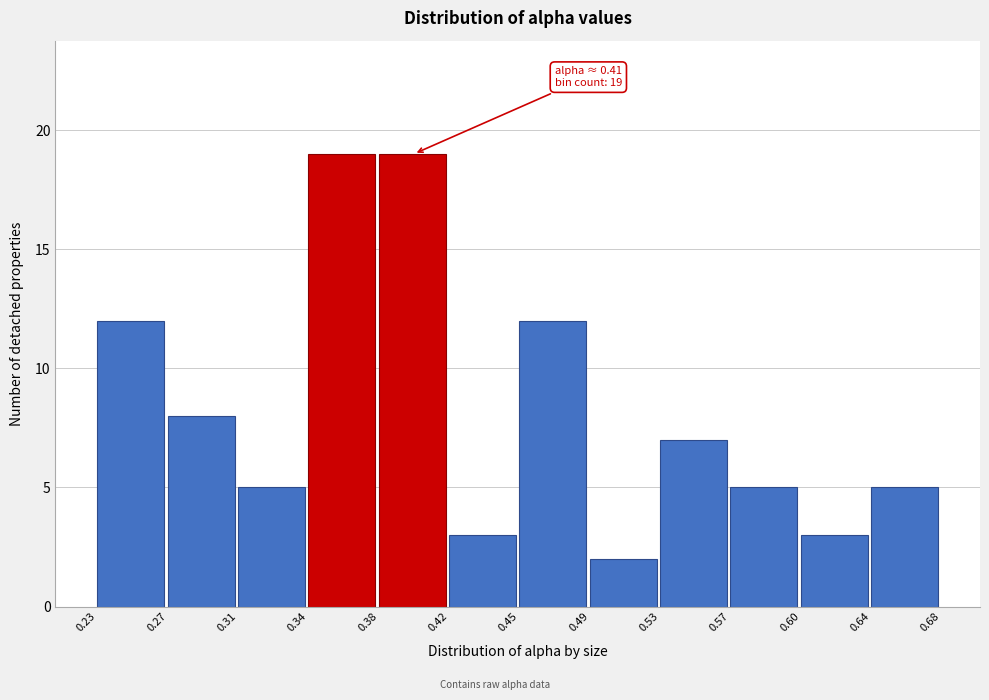

Reading right to left, extract all data points from this chart.

5	3	5	7	2	12	3	19	19	5	8	12